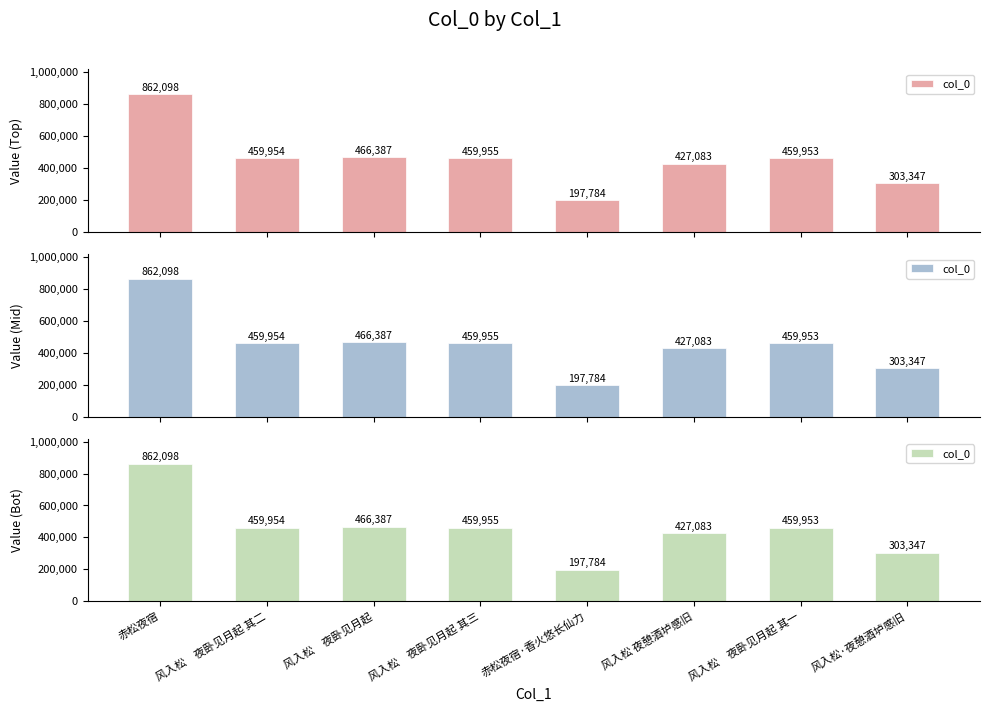

At which label does the data first exceed 459954?

赤松夜宿